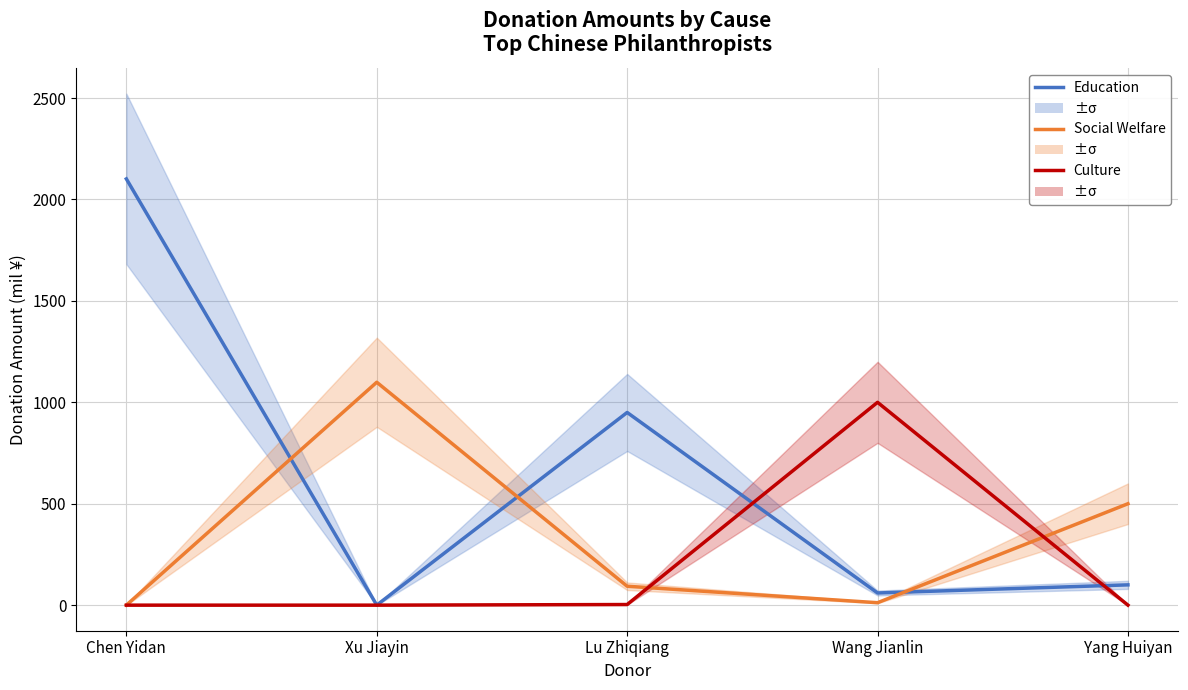

At which category is the sum across all series the highest?

Chen Yidan